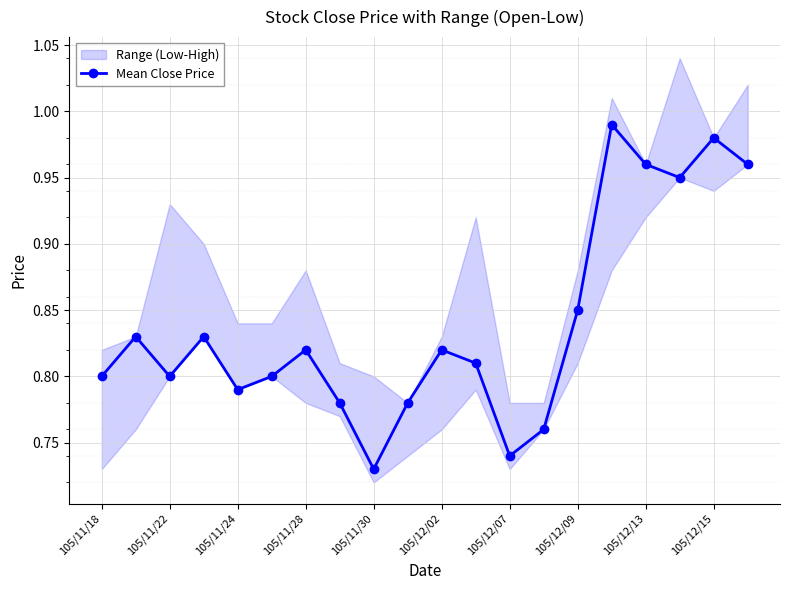

True or false: Mean Close Price has a value of 0.4 at 105/12/02.

False